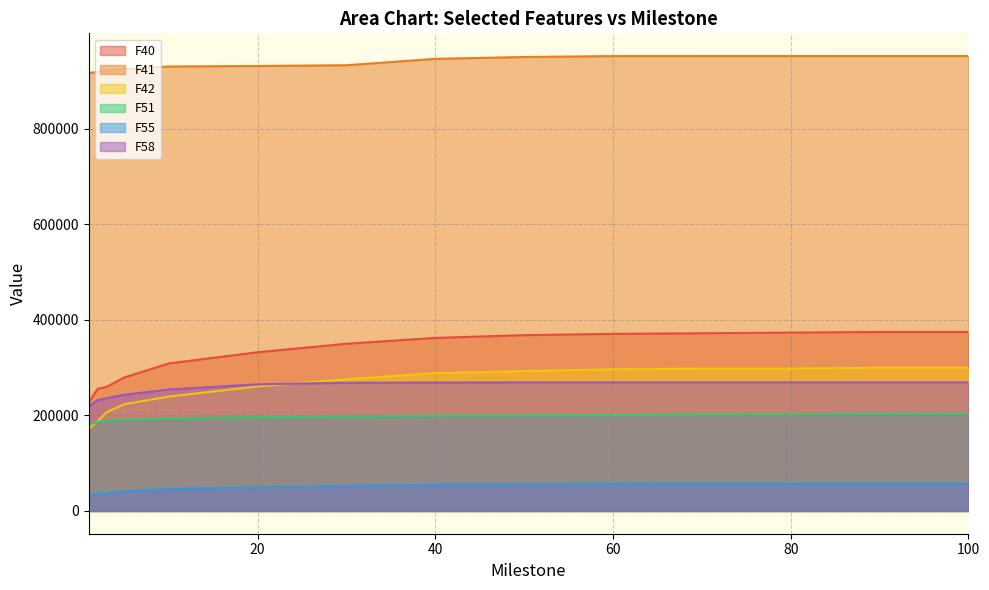

At which label does F58 first exceed 268674?

50